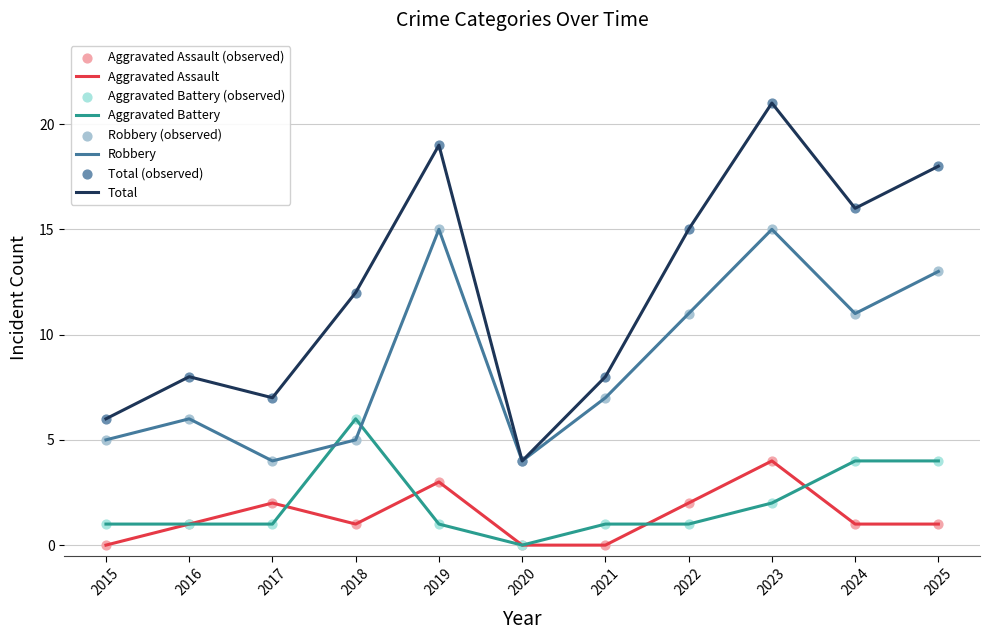

At which category is the sum across all series the highest?

2023